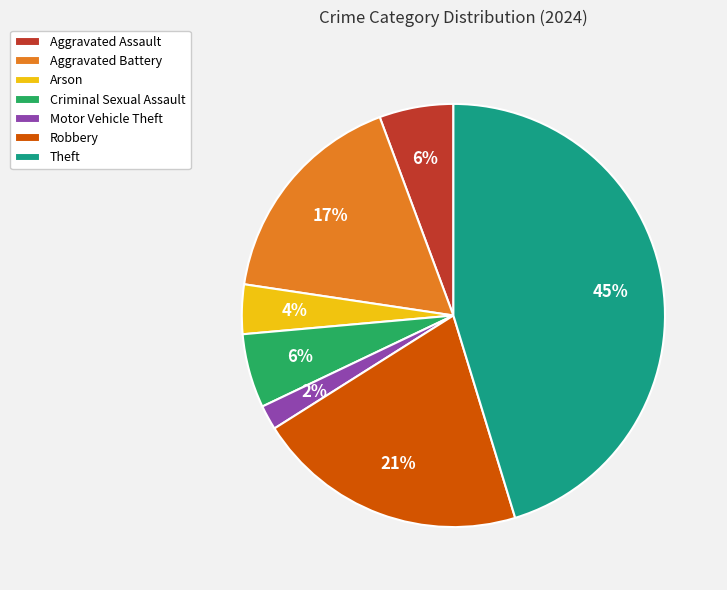

Do Arson and Aggravated Assault together represent more than half of the pie?

No